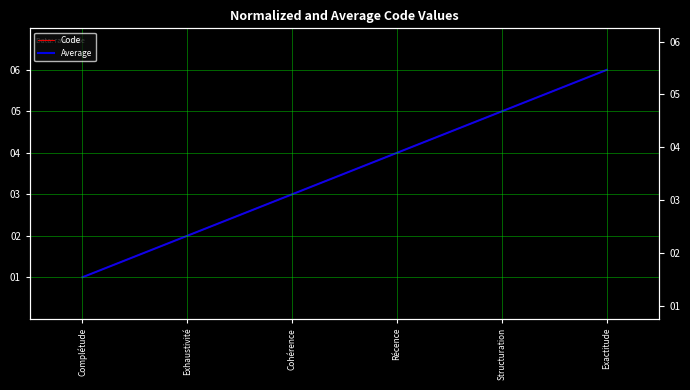

How many lines are shown in the chart?

2